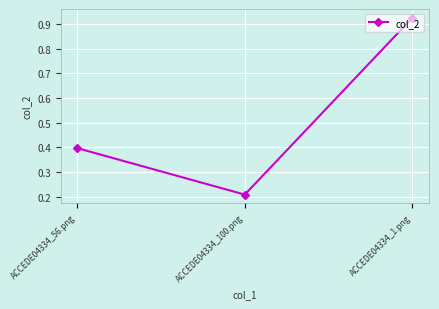

True or false: the data shows 0.4 at ACCEDE04334_56.png.

True